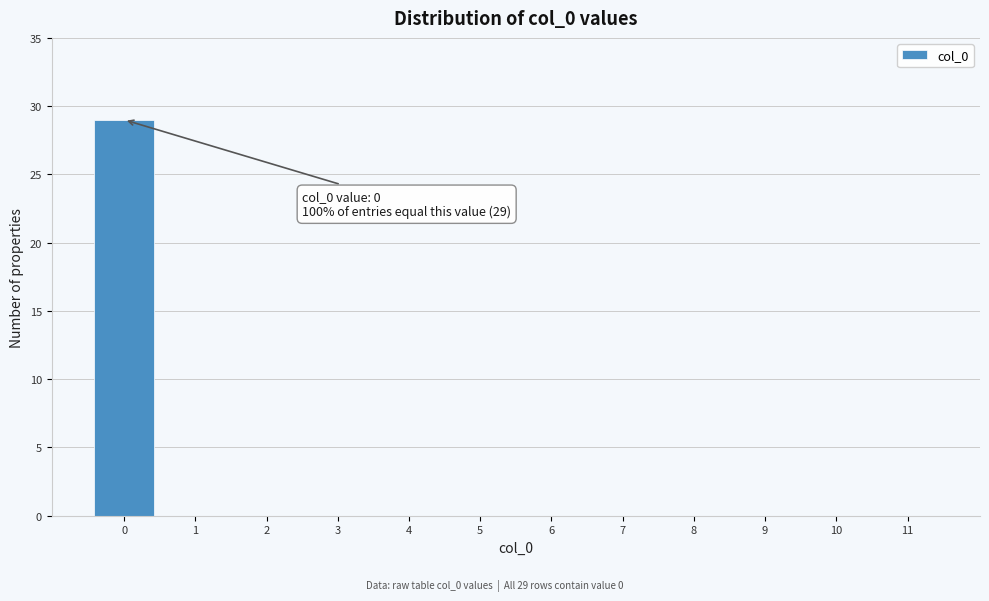

Reading left to right, extract all data points from this chart.

0=29	1=0	2=0	3=0	4=0	5=0	6=0	7=0	8=0	9=0	10=0	11=0